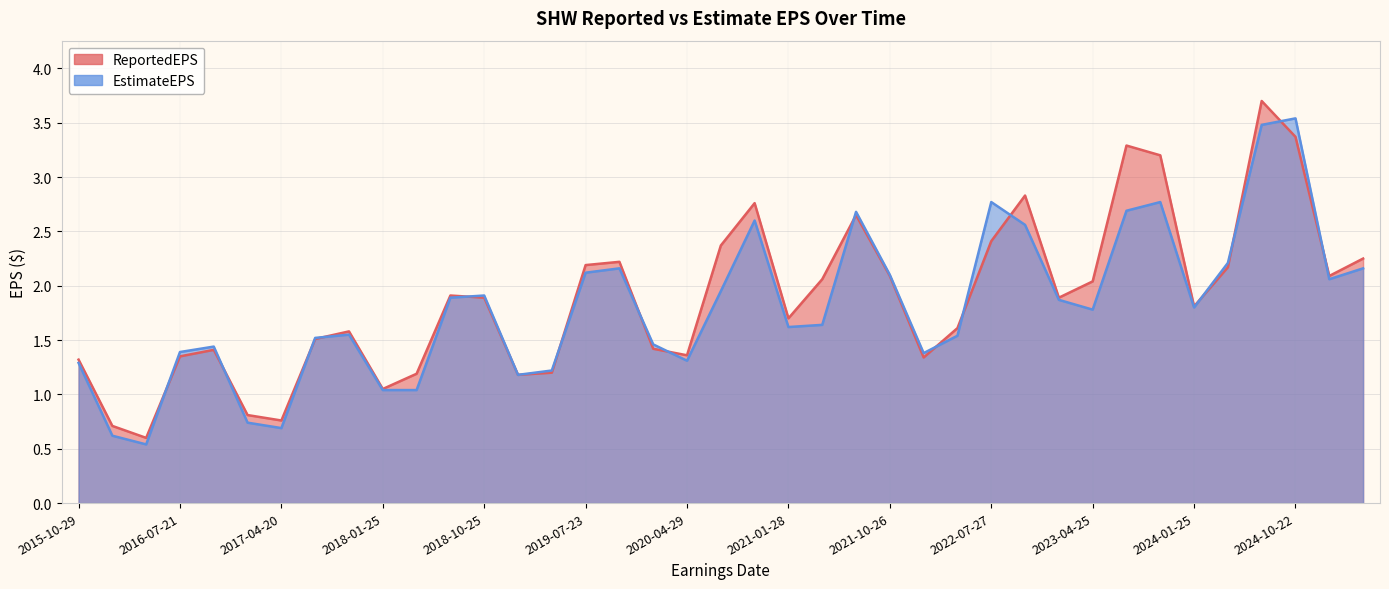

What is the label of the 2nd point from the right?

2025-01-30